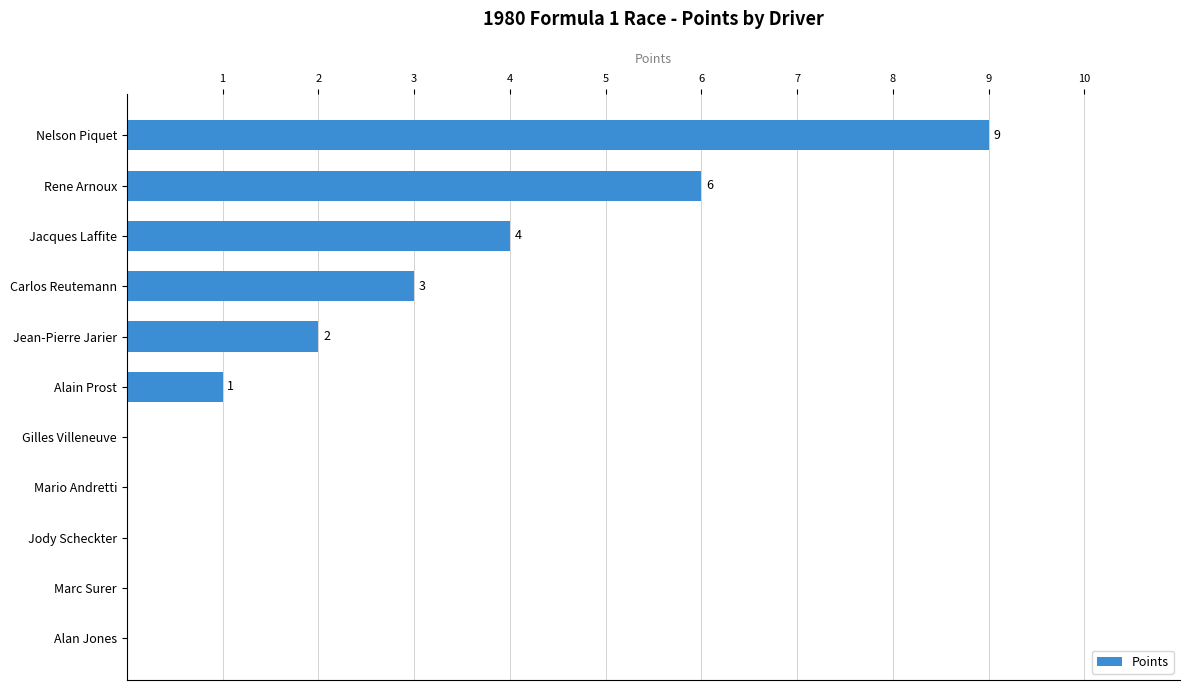

Which has a higher value, Alain Prost or Jody Scheckter?

Alain Prost